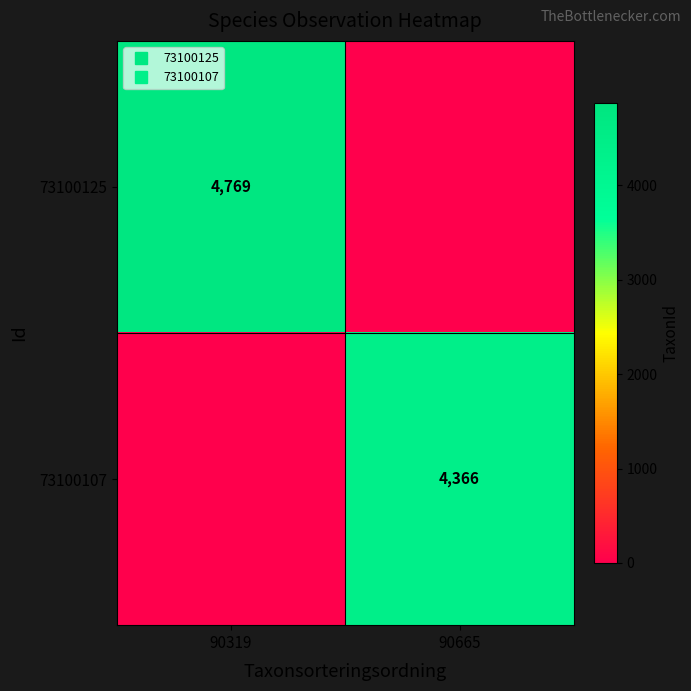

True or false: 73100125 has a value of 4769 at 90319.

True